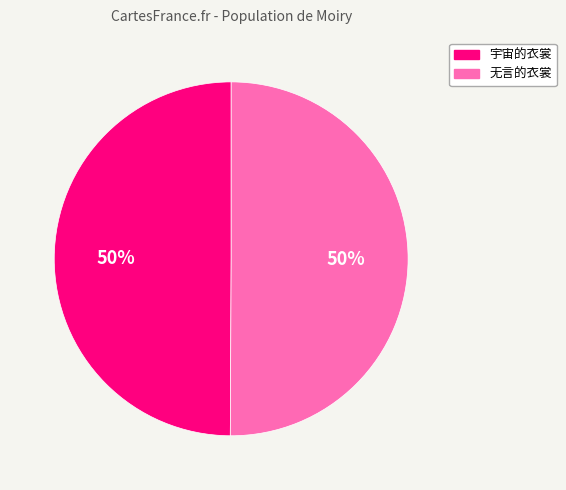

Is the sum of 无言的衣裳 and 宇宙的衣裳 greater than half?

Yes